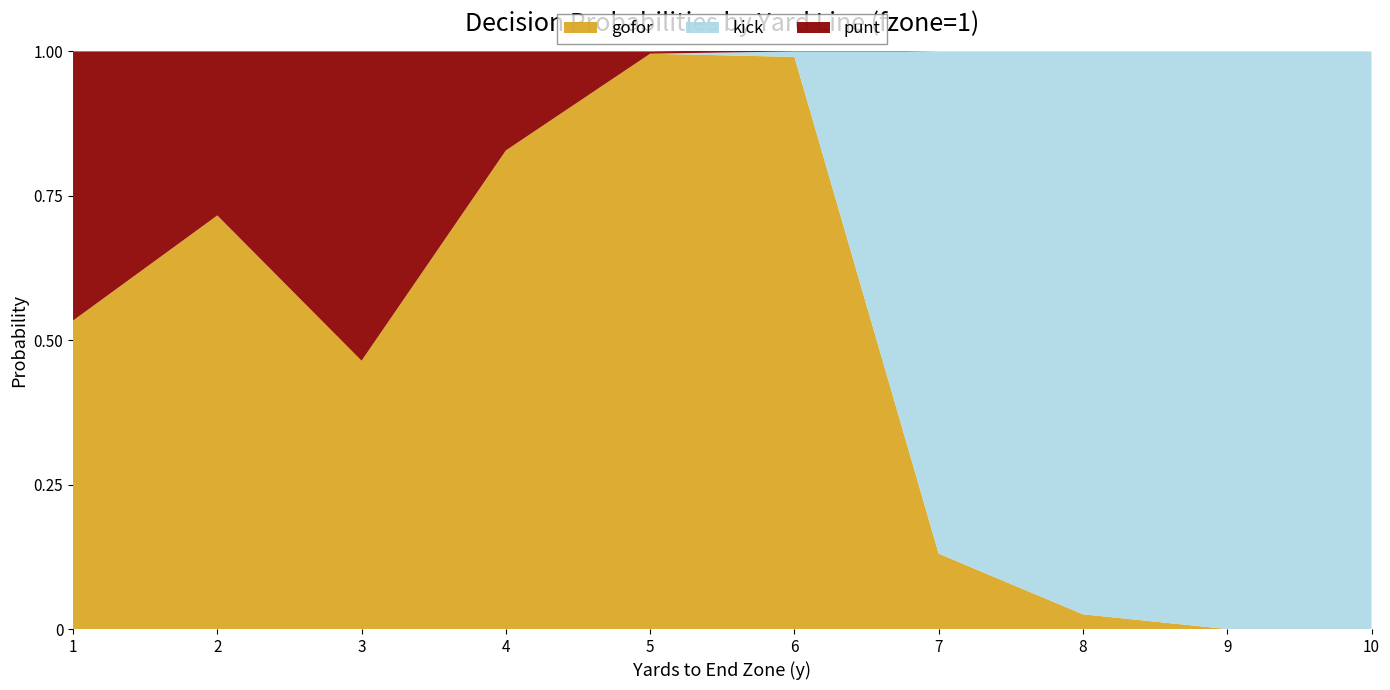

Reading left to right, transcribe all the data shown in this chart.

gofor: 0.5	0.7	0.5	0.8	1.0	1.0	0.1	0.0	0.0	0.0
kick: 0.0	0.0	0.0	0.0	0.0	0.0	0.9	1.0	1.0	1.0
punt: 0.5	0.3	0.5	0.2	0.0	0.0	0.0	0.0	0.0	0.0